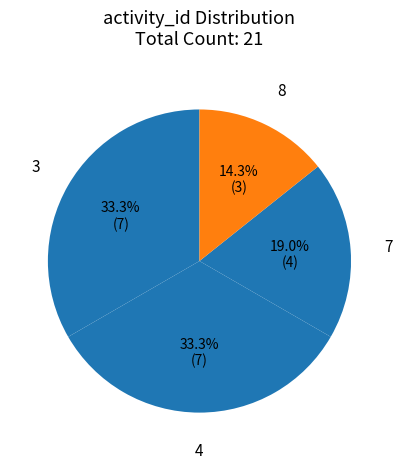

Is it true that 7 is 5% of the pie?

False